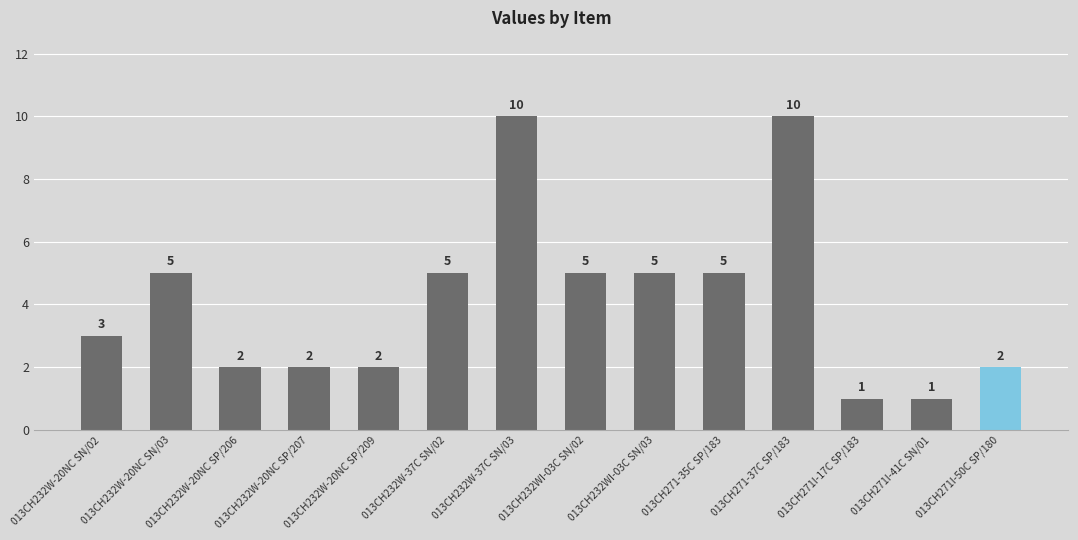

How many values are between 2 and 5?

10